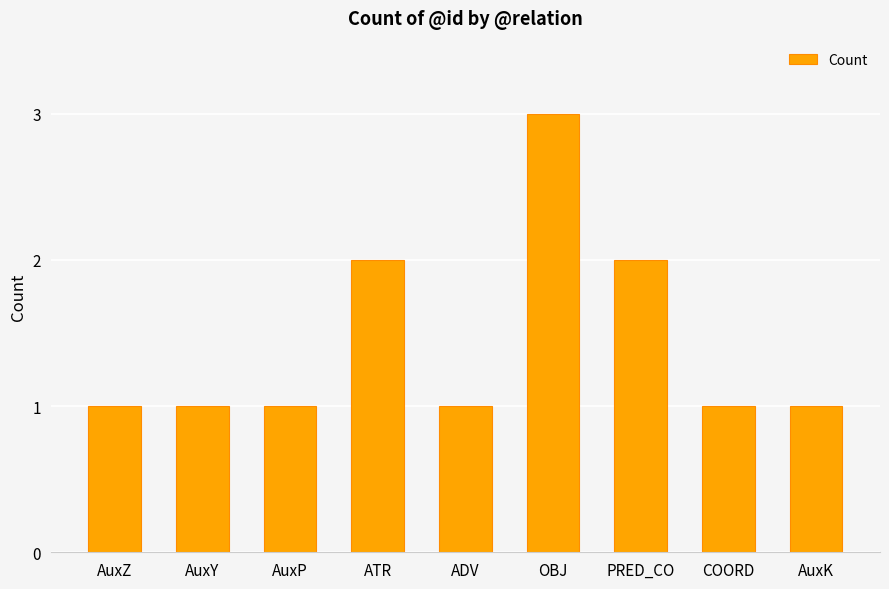

Reading left to right, extract all data points from this chart.

1	1	1	2	1	3	2	1	1